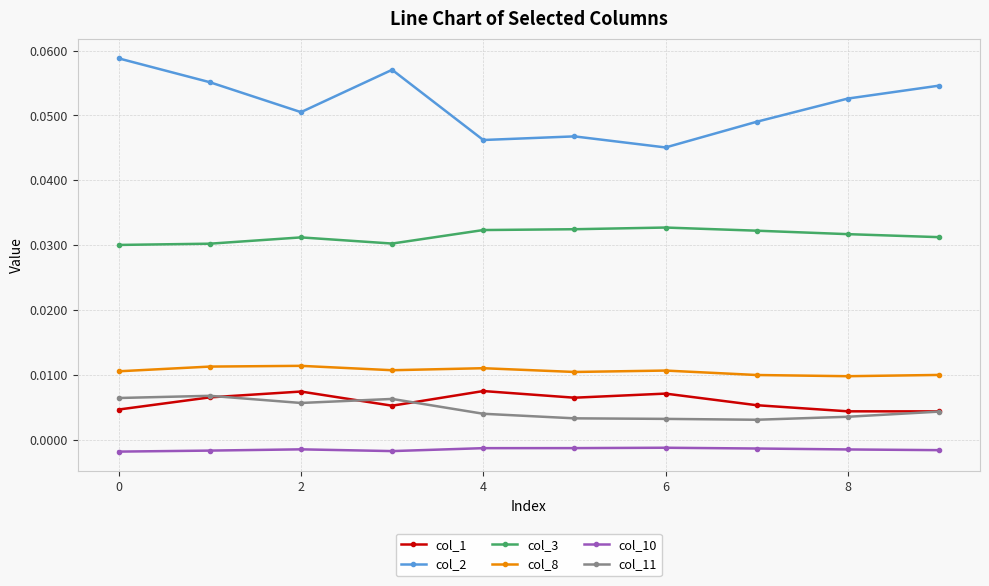

Which series has the largest range (max minus min)?

col_2